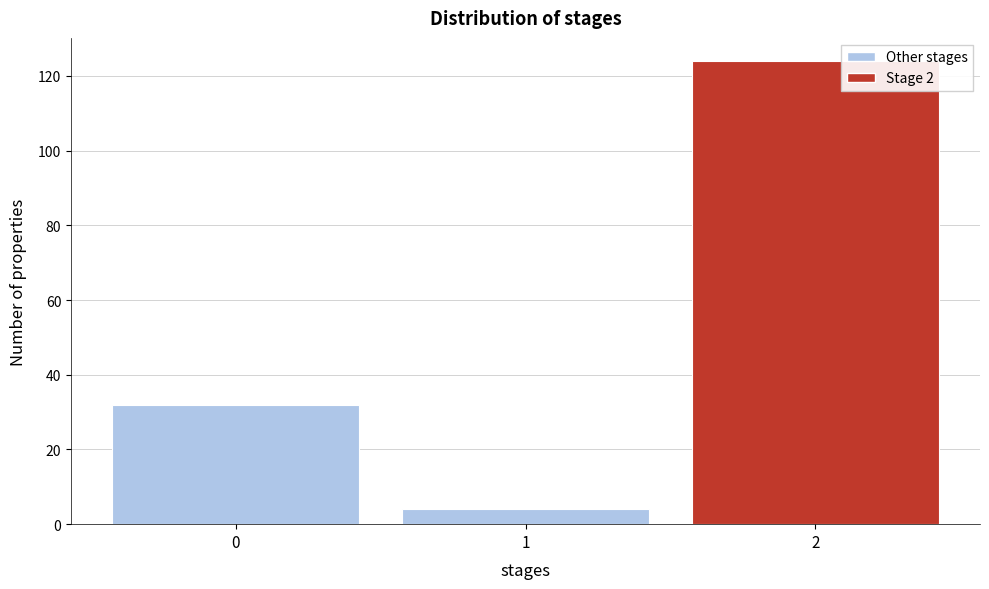

Which range on the x-axis has the tallest bar?

1.5 to 2.5